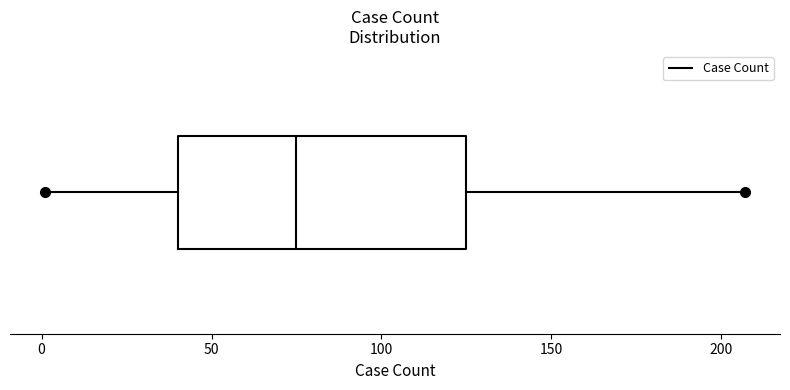

Transcribe this box plot: give where the median line is, the range the box spans, and where the two whiskers end, as read against the x-axis. The values are not printed on the chart, so give them approximately, as read against the axis.

median 75, box 40 to 125, whiskers 0 to 205